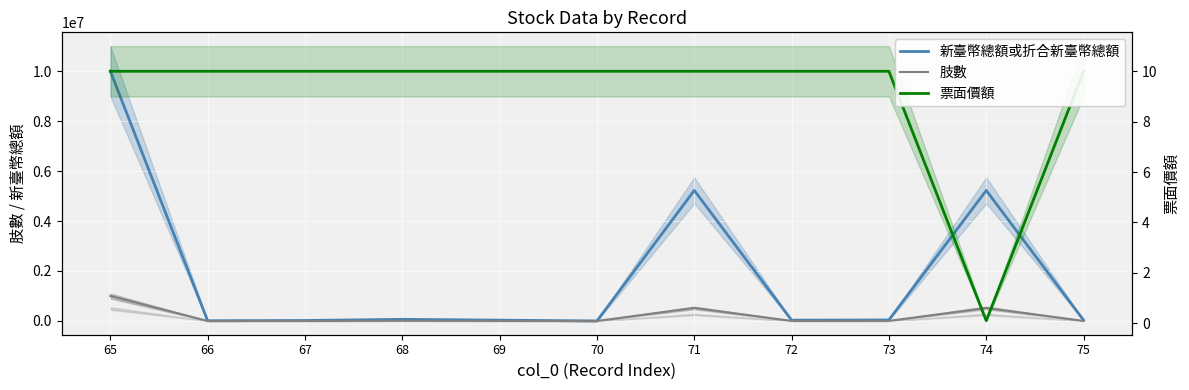

Rank the series by their maximum value, from highest to lowest.

新臺幣總額或折合新臺幣總額, 肢數, 票面價額